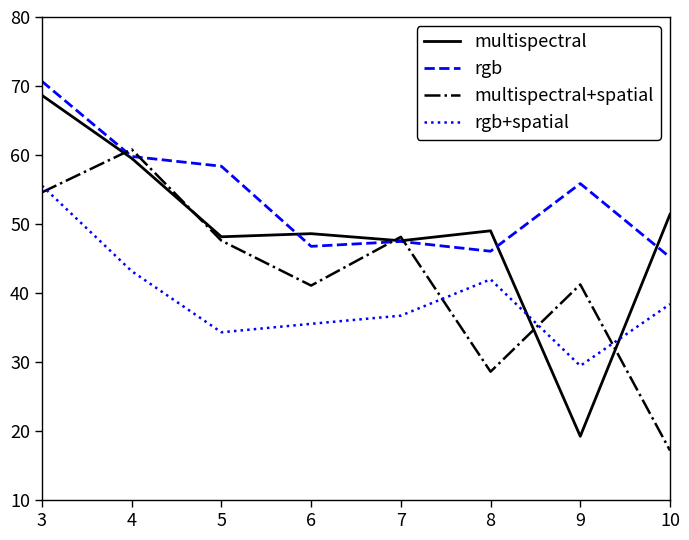

Which series changed the most between 8 and 9?

multispectral